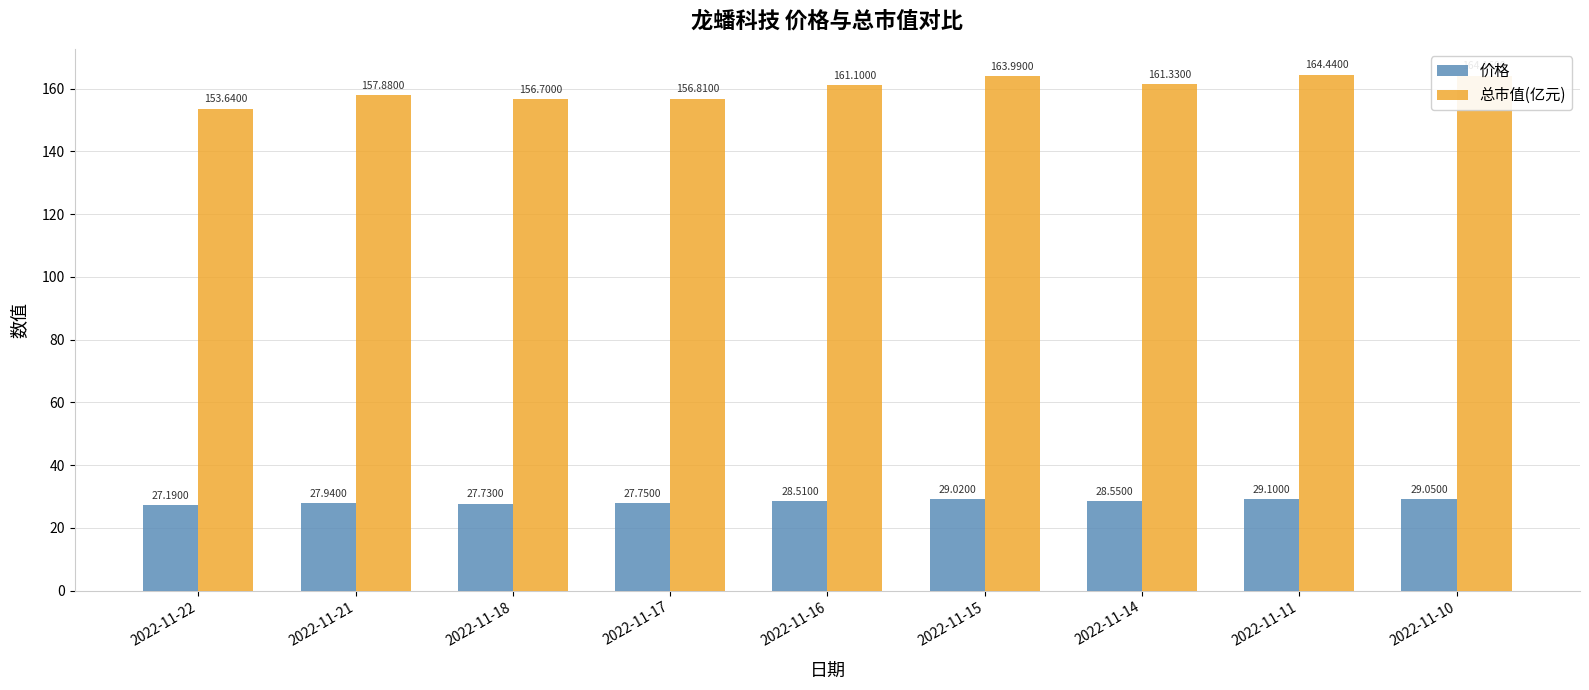

Reading left to right, what are all the values shown in this chart?

价格: 2022-11-22=27.2	2022-11-21=27.9	2022-11-18=27.7	2022-11-17=27.8	2022-11-16=28.5	2022-11-15=29.0	2022-11-14=28.6	2022-11-11=29.1	2022-11-10=29.1
总市值(亿元): 2022-11-22=153.6	2022-11-21=157.9	2022-11-18=156.7	2022-11-17=156.8	2022-11-16=161.1	2022-11-15=164.0	2022-11-14=161.3	2022-11-11=164.4	2022-11-10=164.2